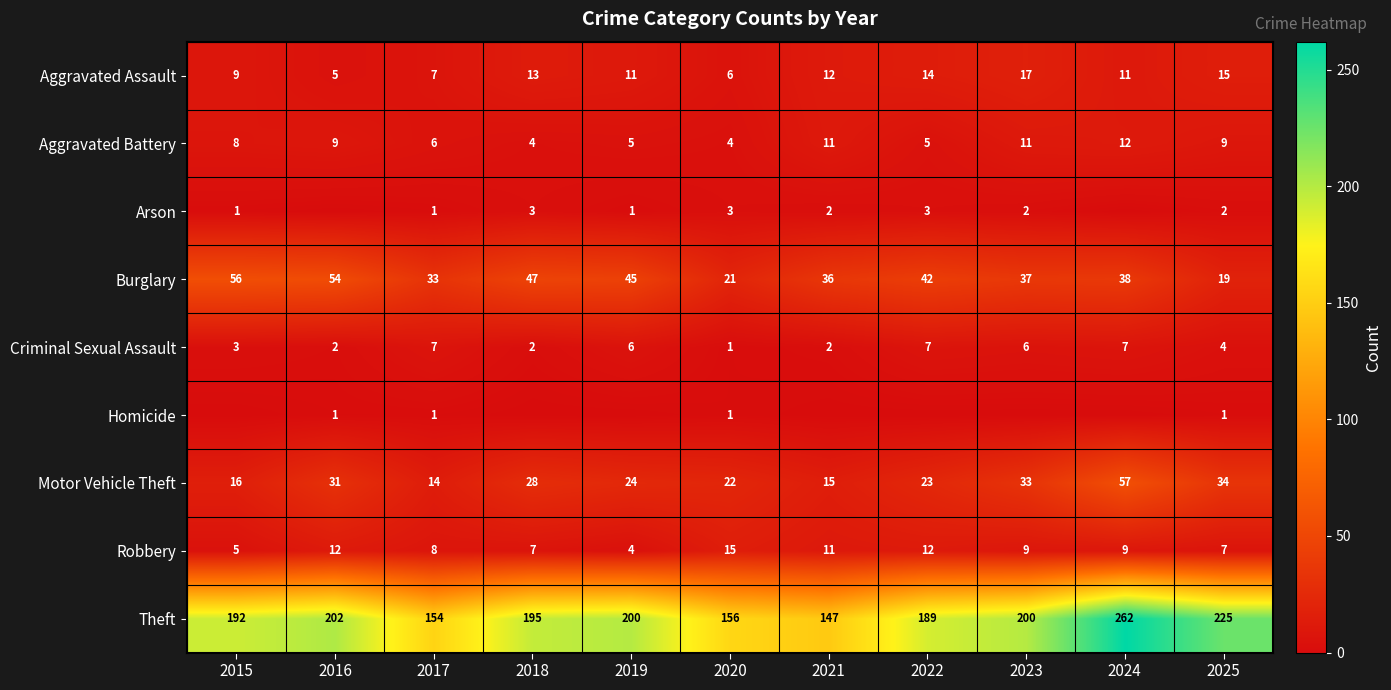

True or false: Aggravated Battery has a value of 3 at 2019.

False